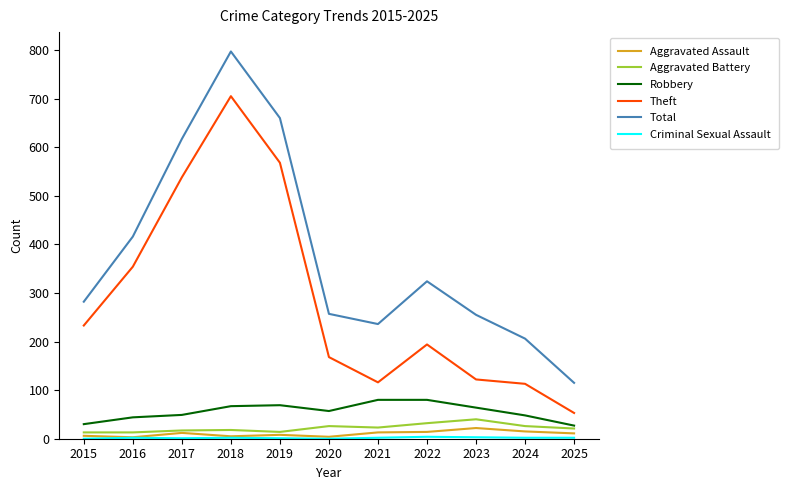

At which category is the sum across all series the highest?

2018